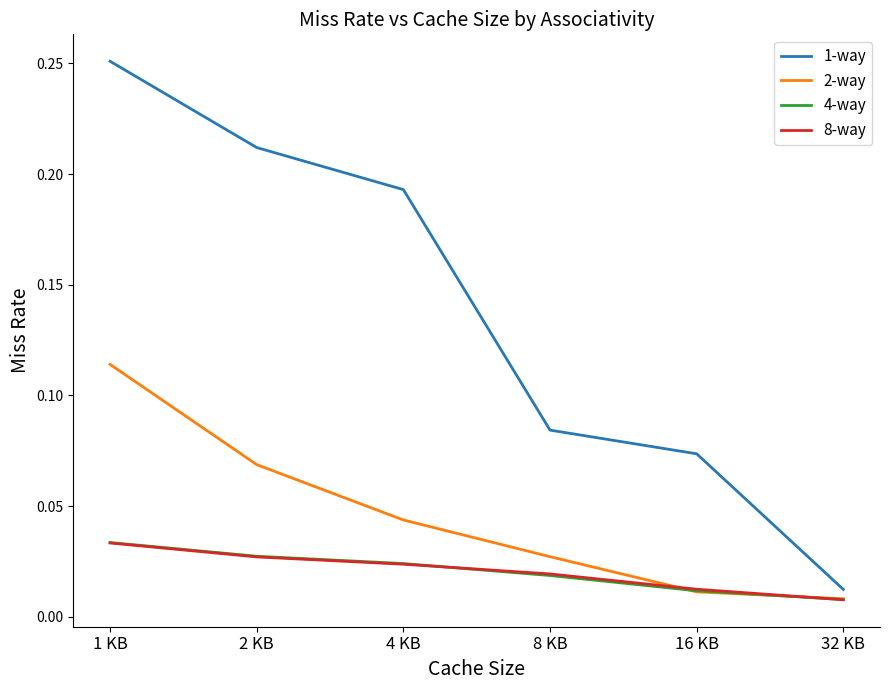

What position from the right is 2 KB?

5